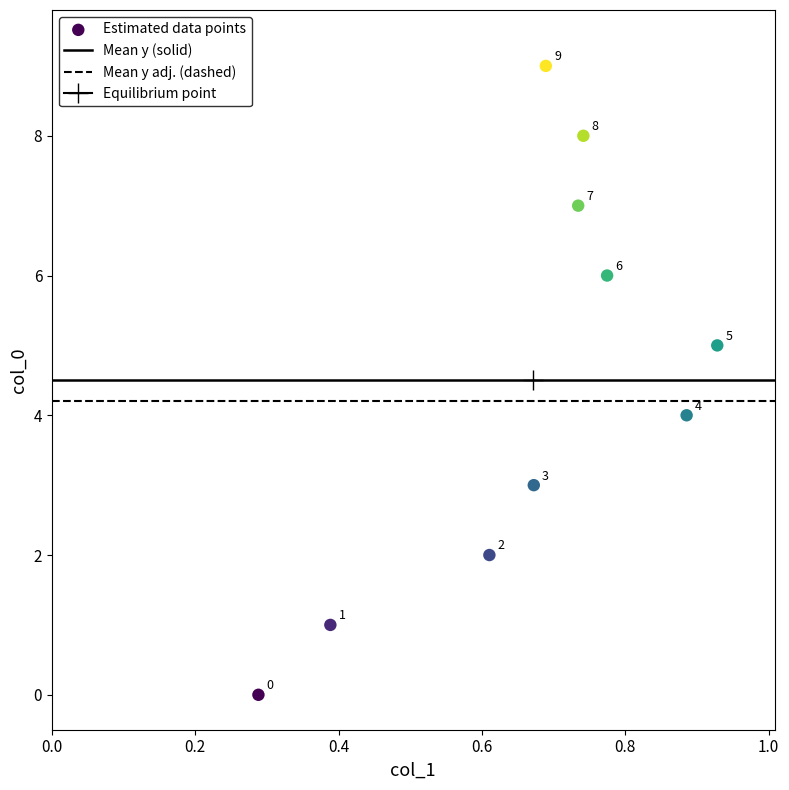

What is the range of Y values (max minus min)?

9